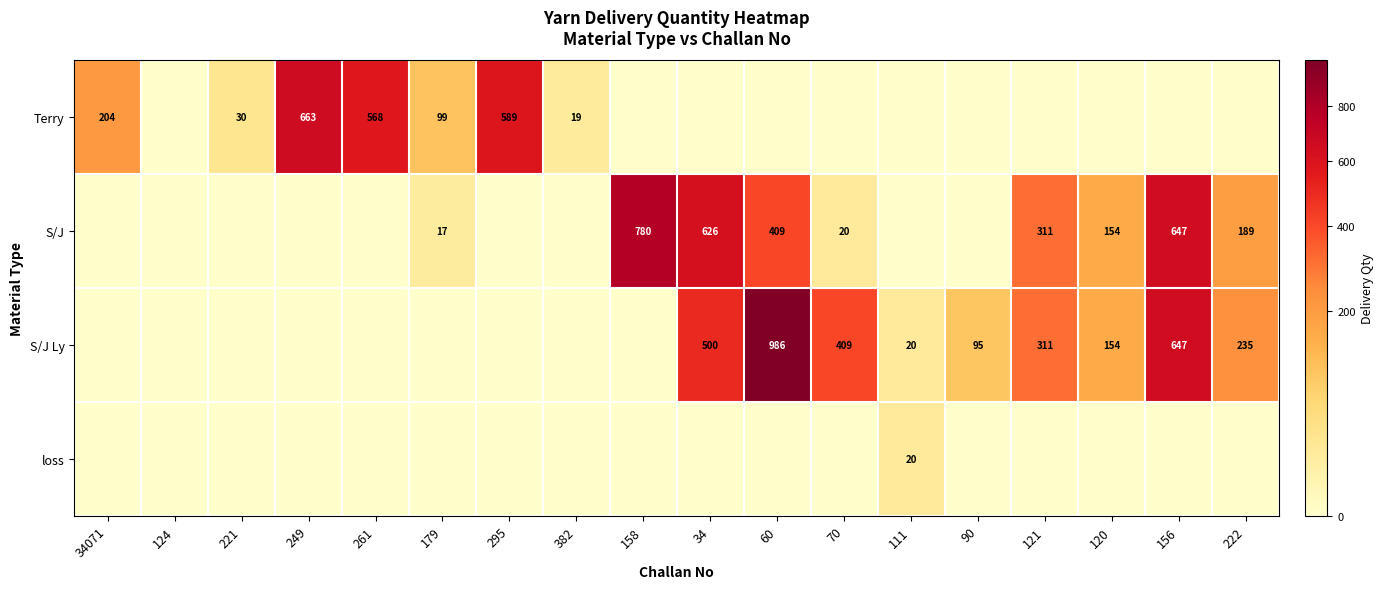

The Terry series shows 320 at 295. True or false?

False